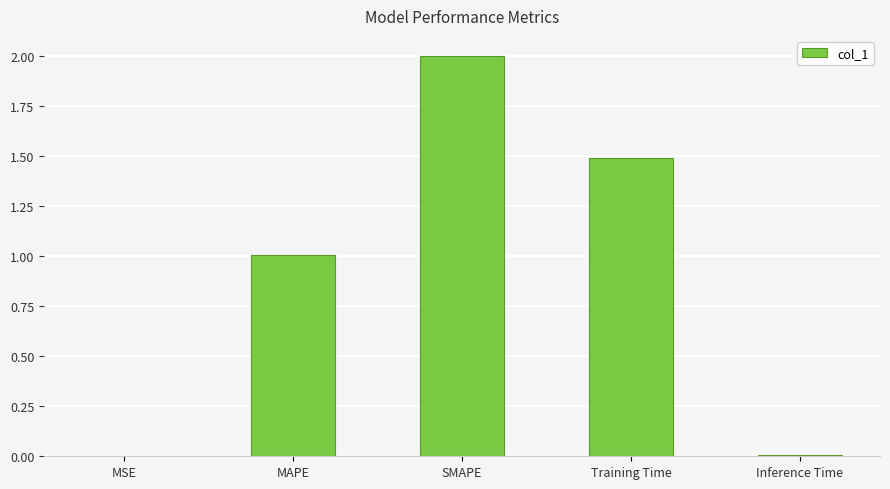

Between Inference Time and Training Time, which is larger?

Training Time